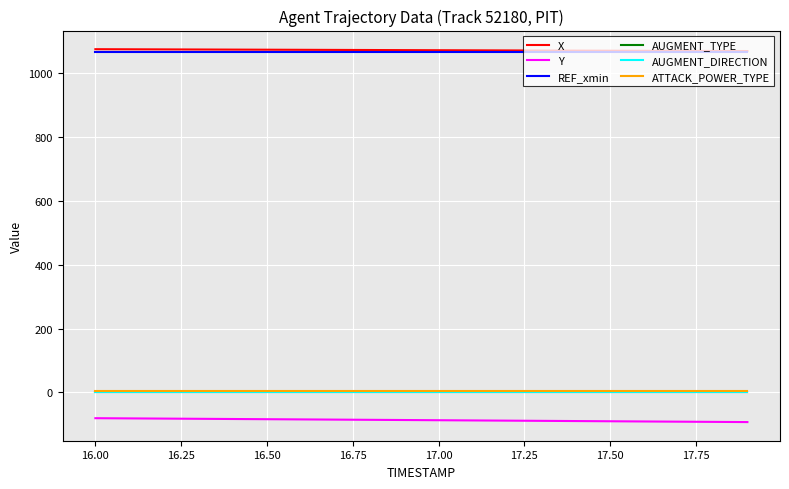

True or false: Y and AUGMENT_TYPE cross at least once.

False